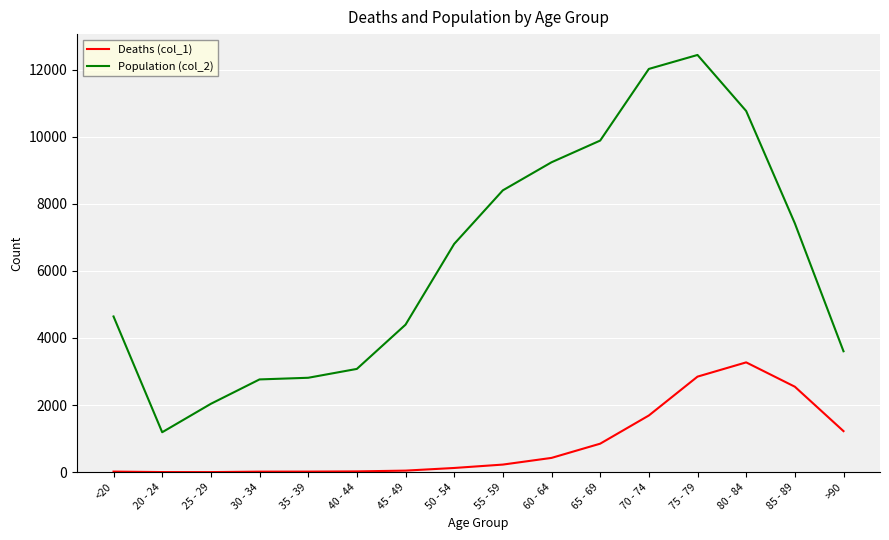

At which label does Population (col_2) reach its peak?

75 - 79